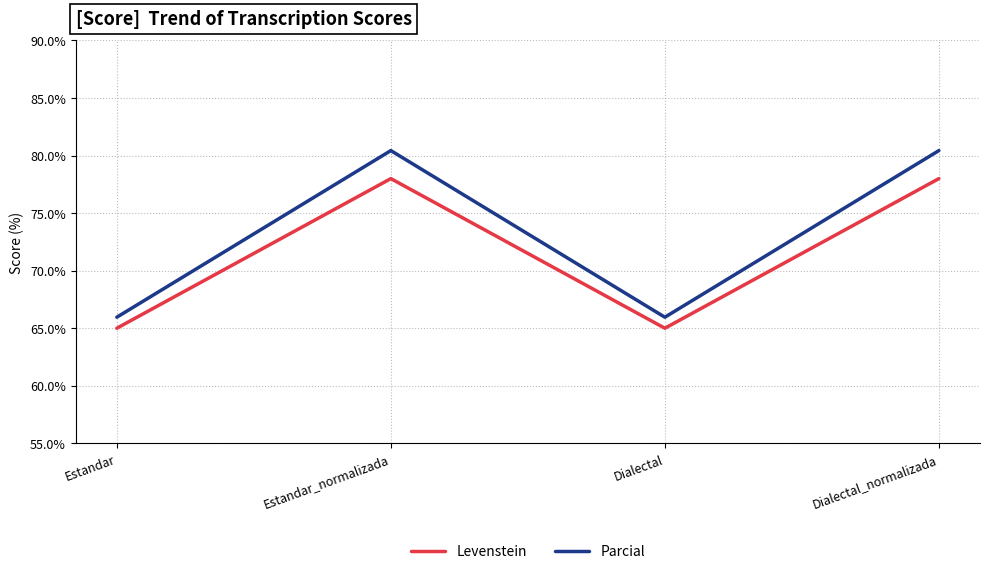

Count the Levenstein values in the range 65 to 78.

4